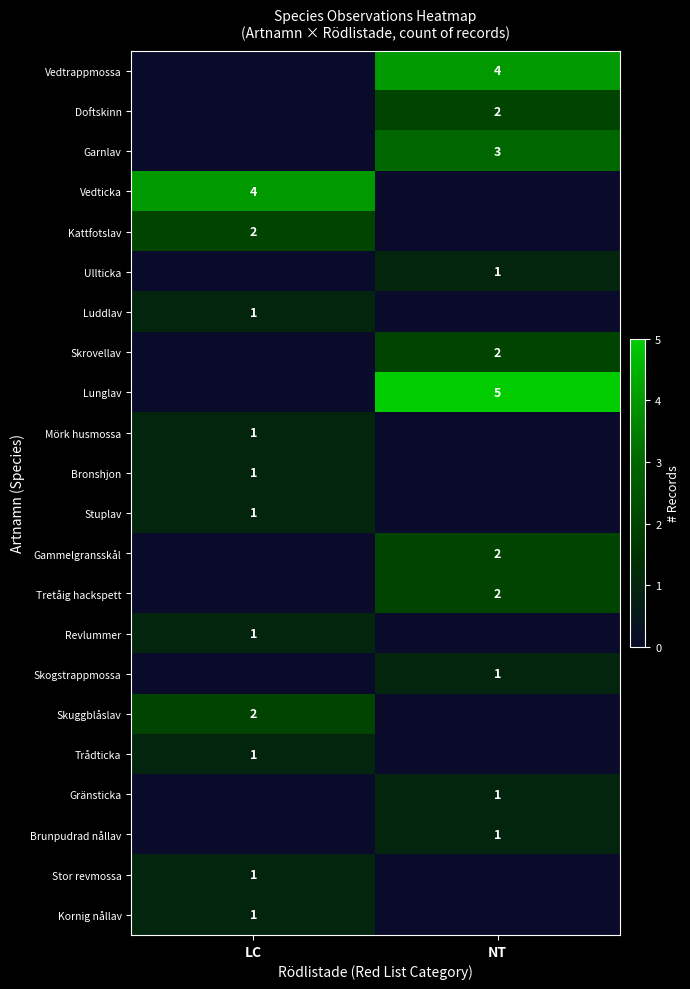

Is it true that Vedticka equals 3 at LC?

False